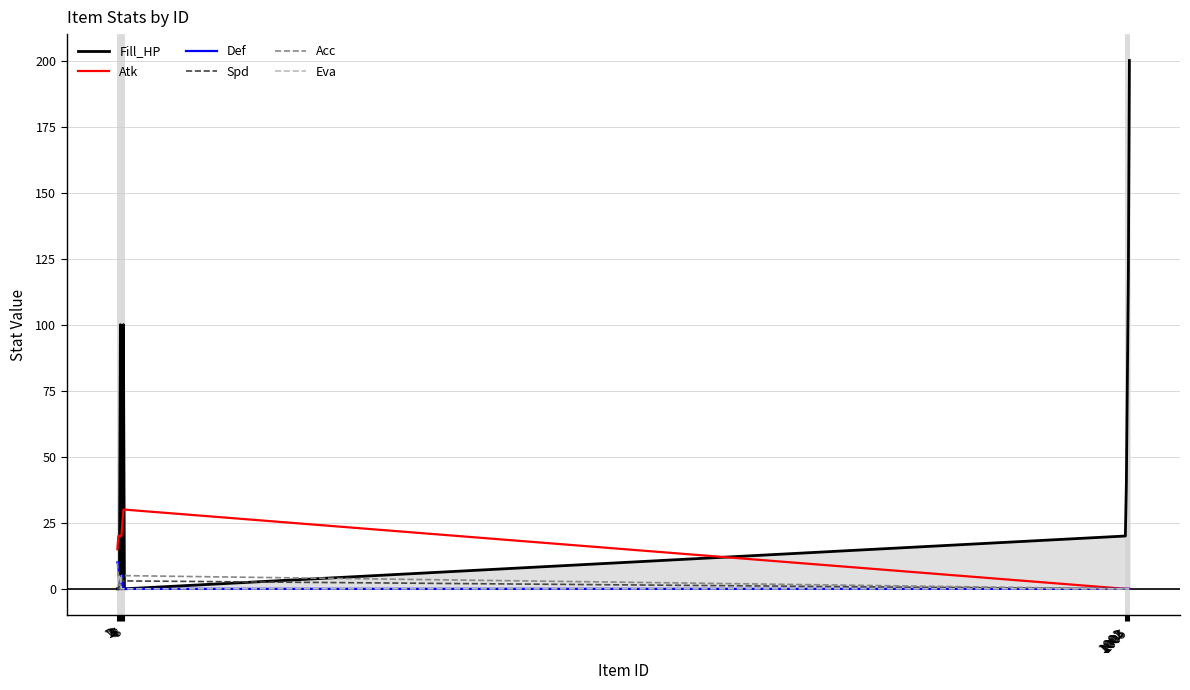

Is it true that Def equals 10 at 1?

True